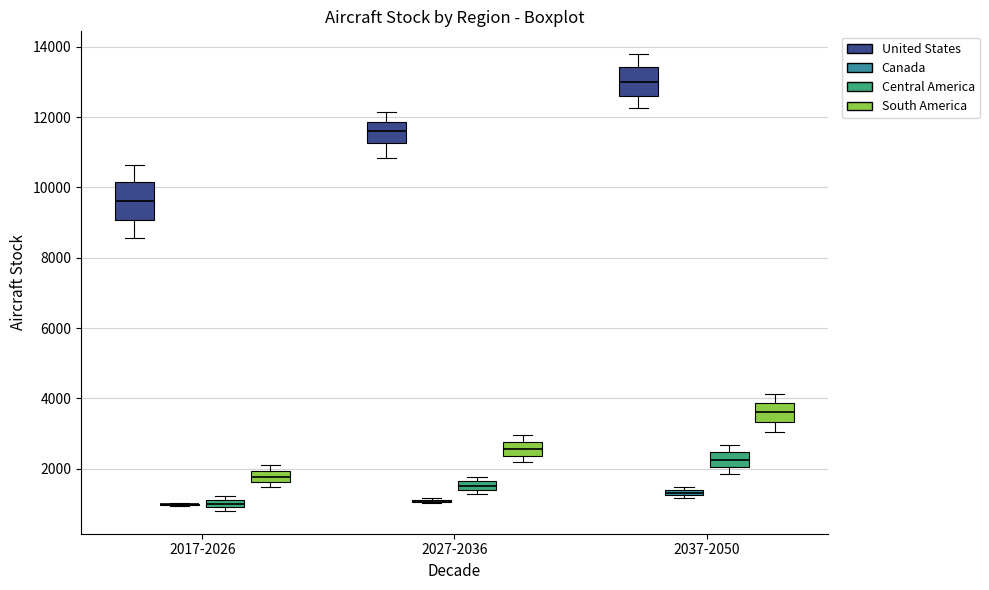

Comparing the boxes themselves (not the whiskers), which one is the tallest?

2017-2026 (United States)